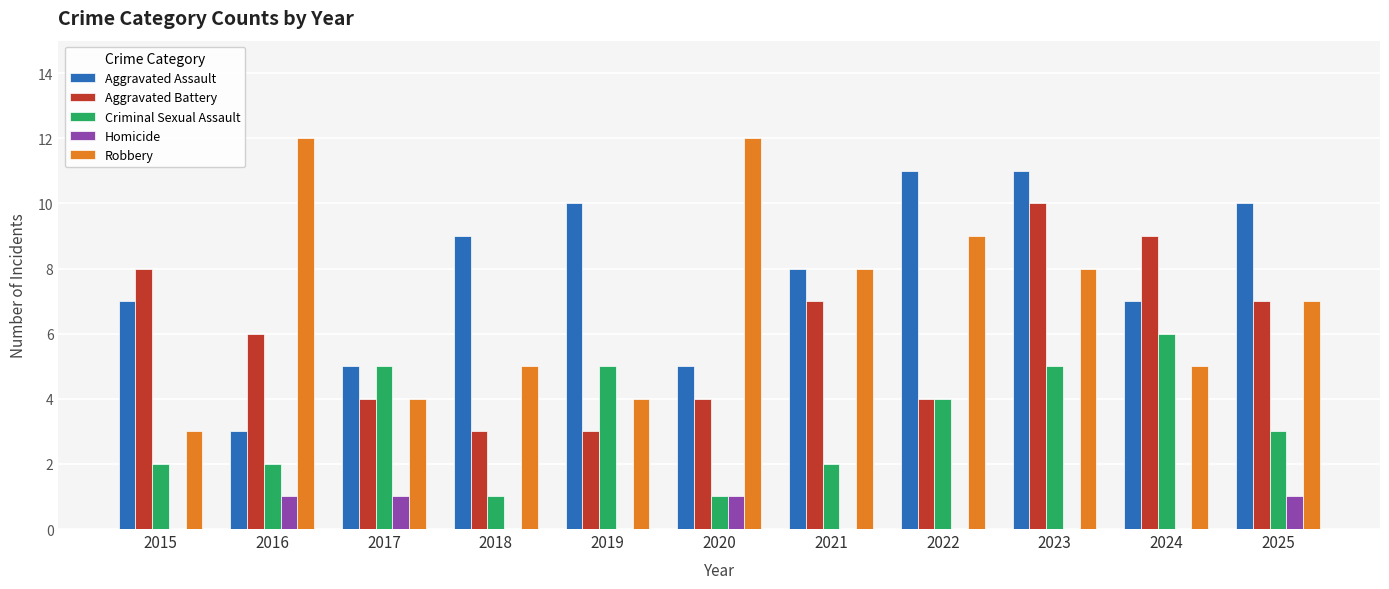

What is the total value across all series at 2023?

34